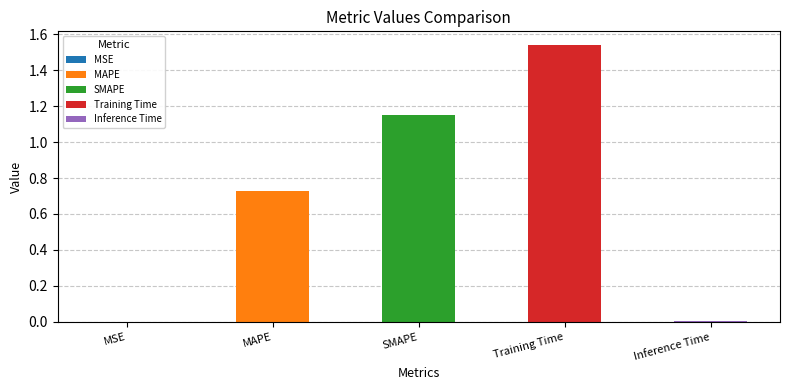

Reading left to right, transcribe all the data shown in this chart.

0.0	0.7	1.2	1.5	0.0